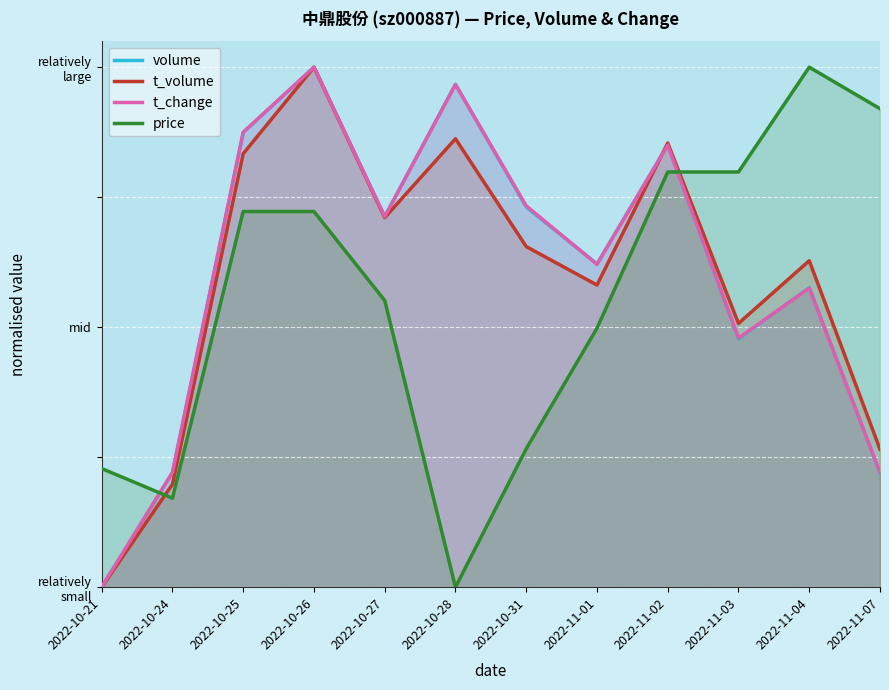

Which category has the lowest value in the t_volume series?

2022-10-21